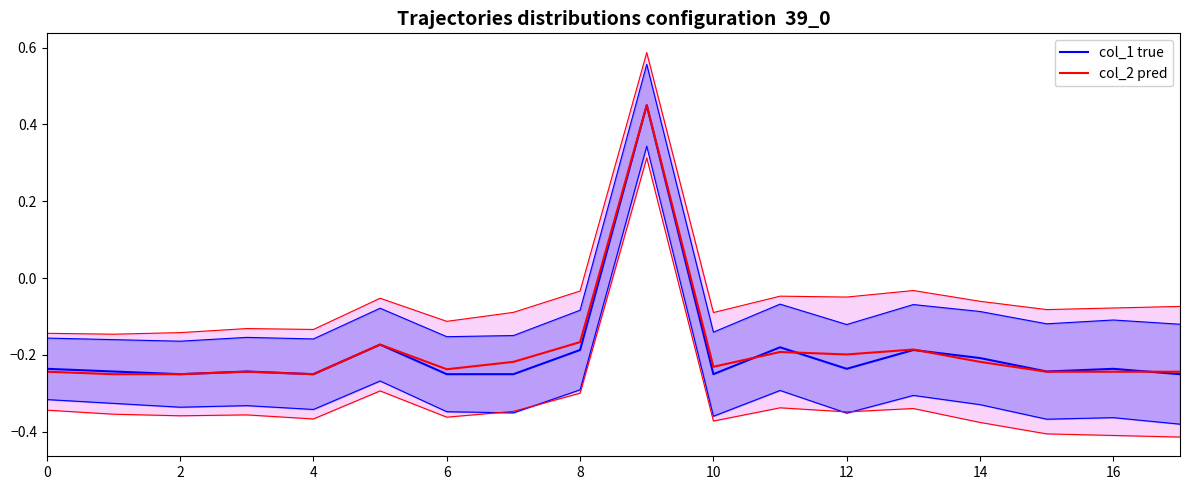

How many intersections are there between col_1 true and col_2 pred?

4